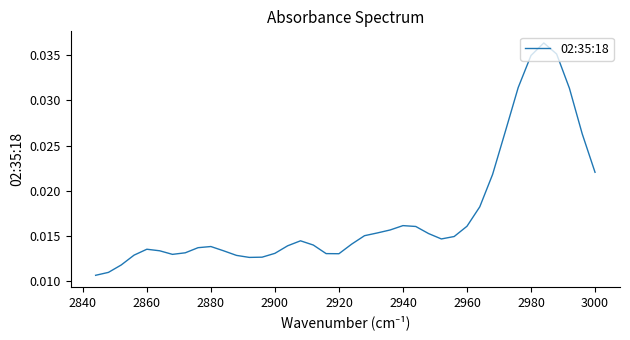

What is the sum of all values?

0.7